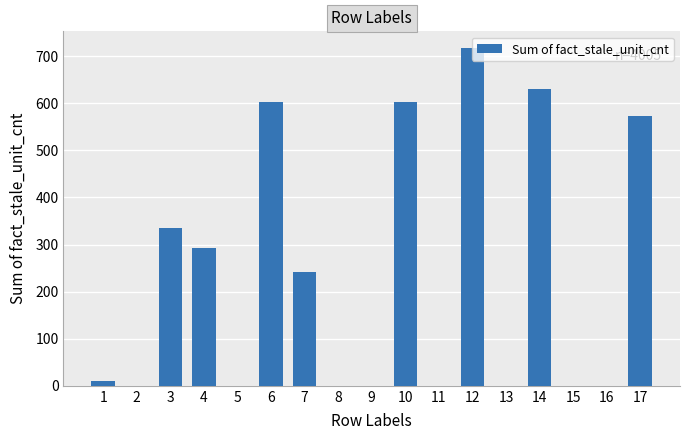

The value at 6 is 158. True or false?

False